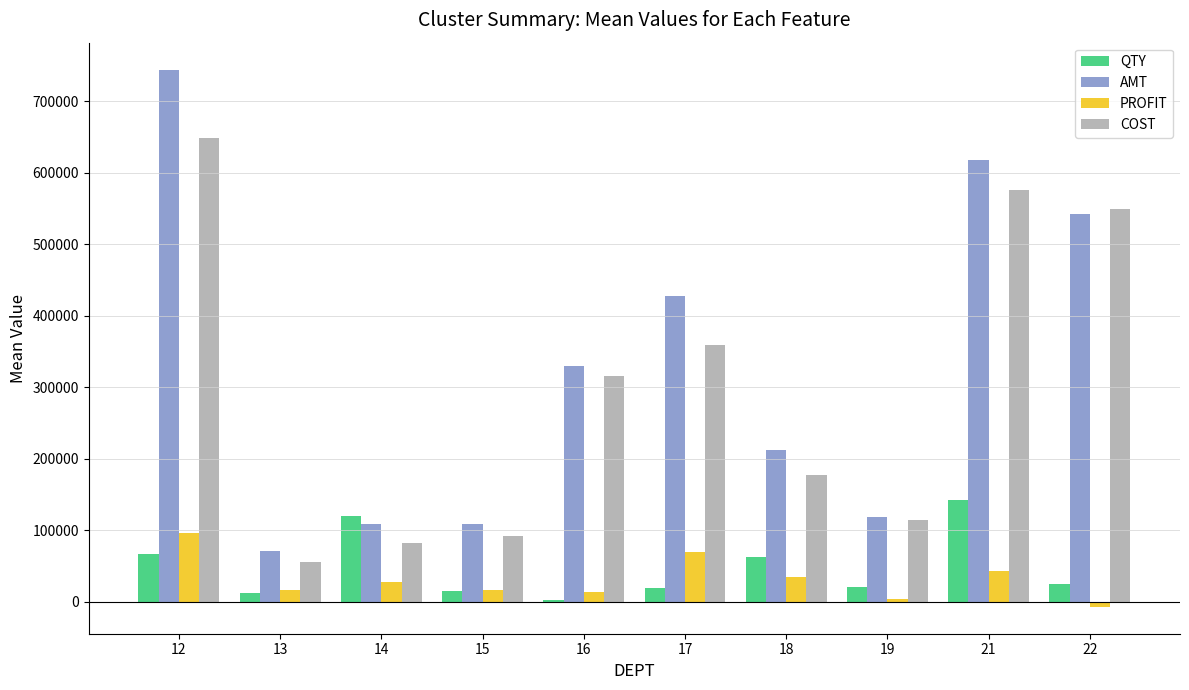

What is the total value across all series at 17?

874801.2